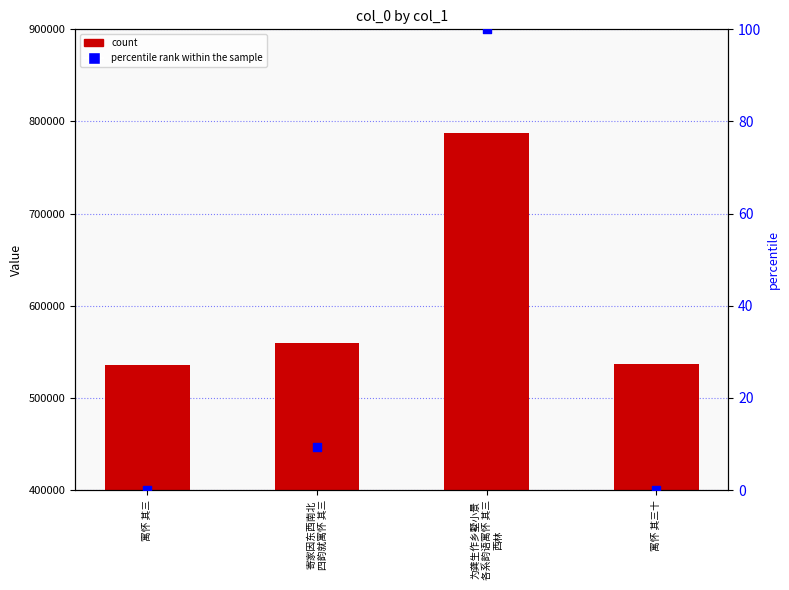

At how many categories does at least one series exceed 470410?

4